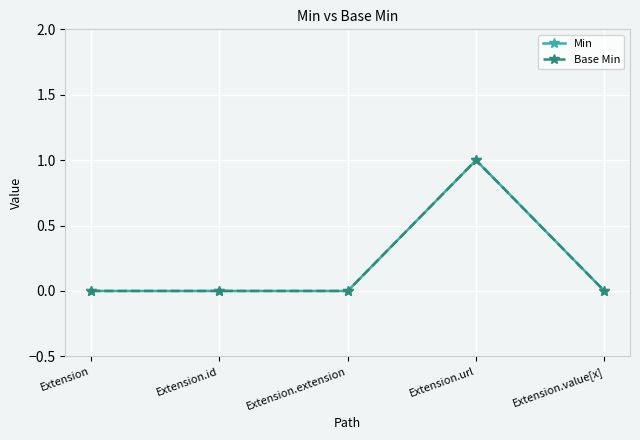

Between Extension.url and Extension.extension, which is larger?

Extension.url